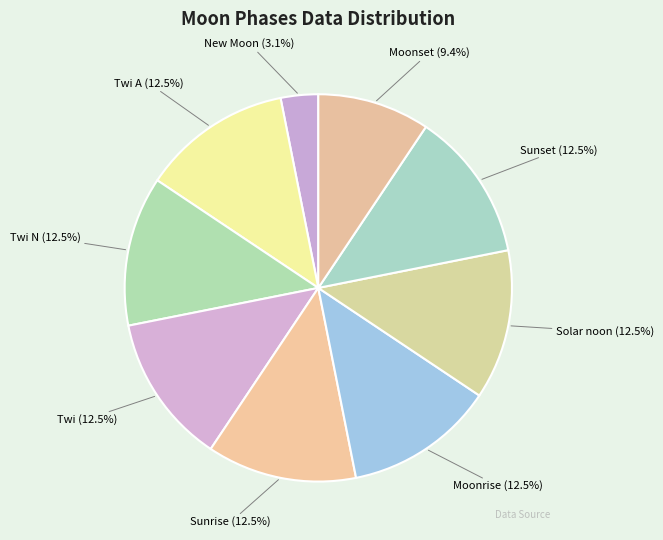

Is the sum of Twi N and Sunset greater than half?

No